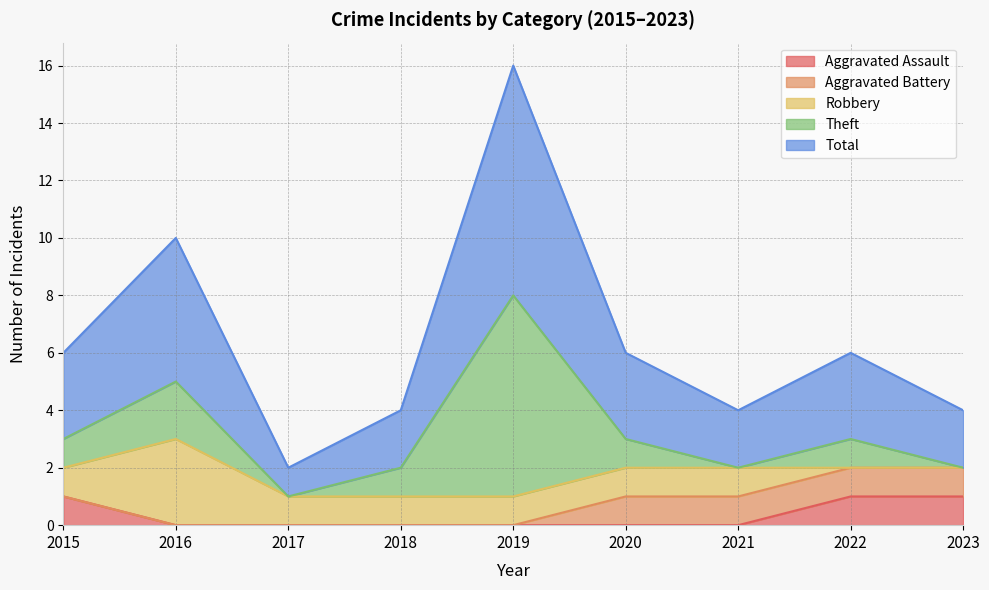

The Aggravated Battery series shows 1 at 2018. True or false?

False